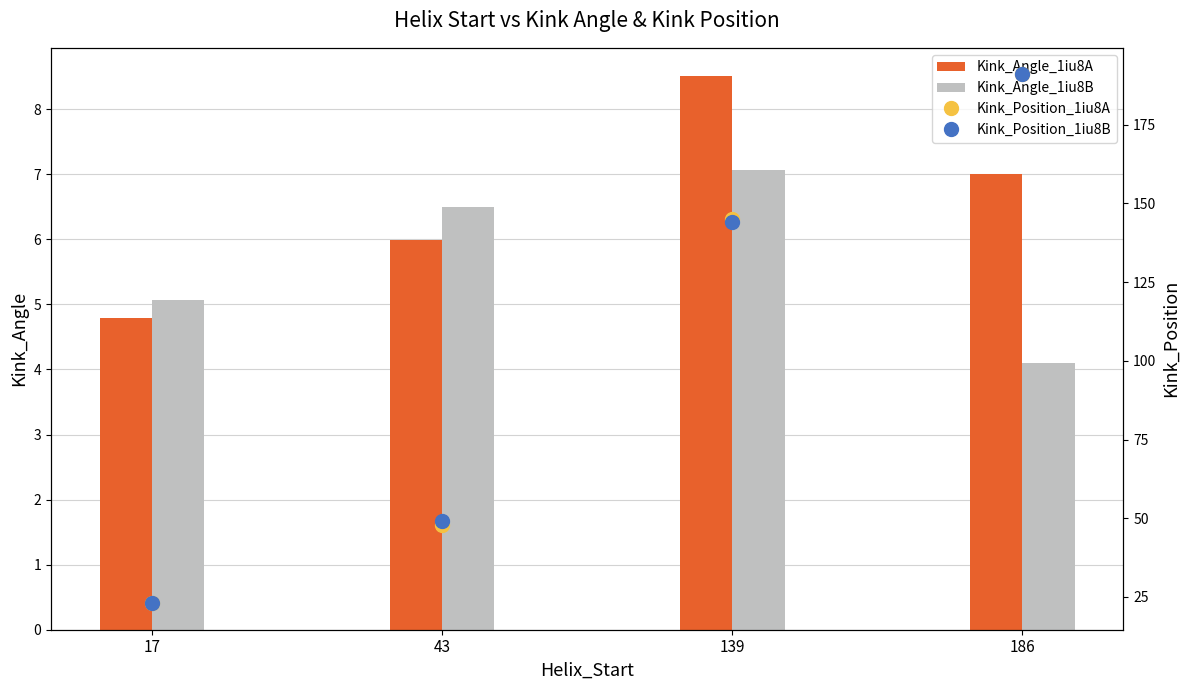

What is the average value of the Kink_Position_1iu8A series?

101.8